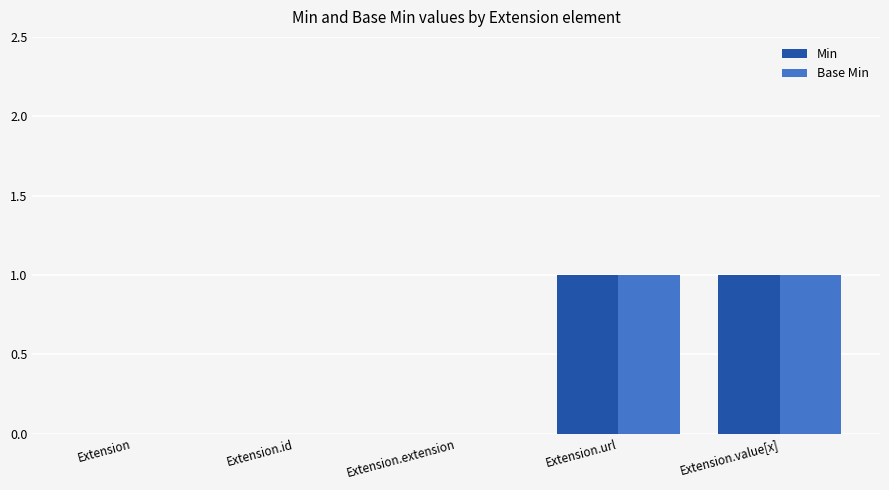

The Min series shows 0 at Extension.extension. True or false?

True